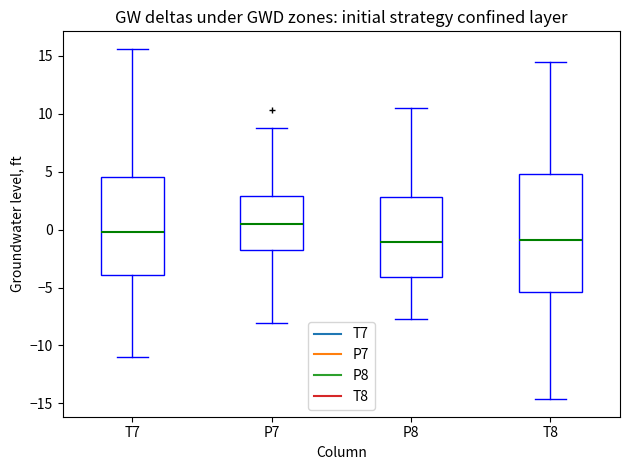

Where is the lower edge of the box for P8 on the y-axis? The values are not printed on the chart, so give them approximately, as read against the axis.

-4.0